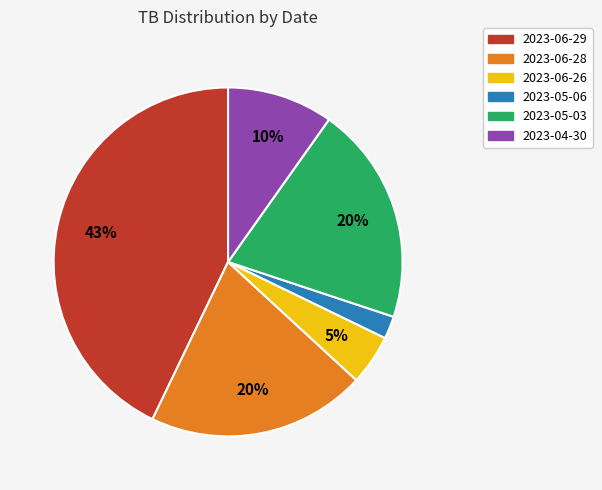

Count the number of slices in the pie.

6